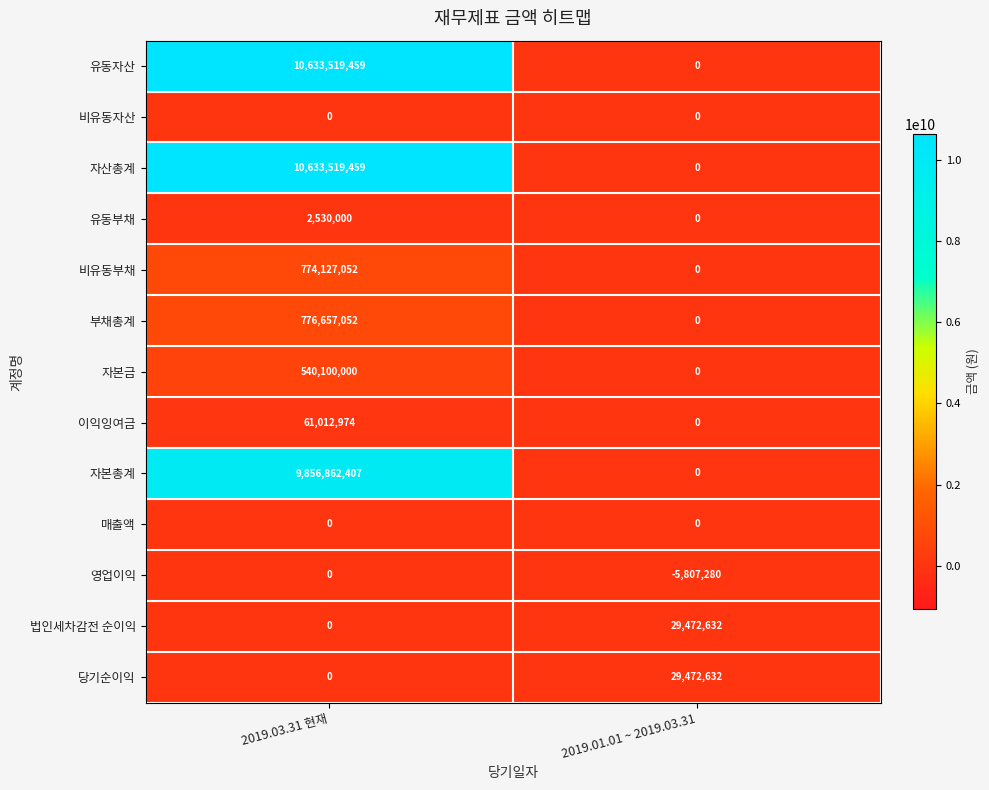

How many series are shown in this chart?

13